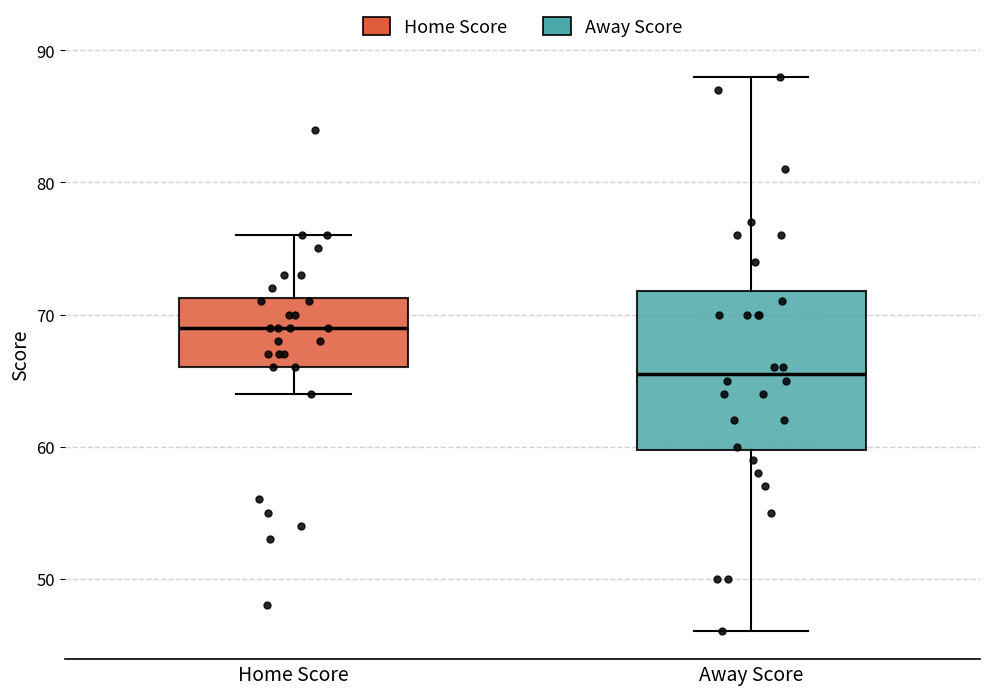

Where is the lower edge of the box for Home Score on the y-axis? The values are not printed on the chart, so give them approximately, as read against the axis.

66